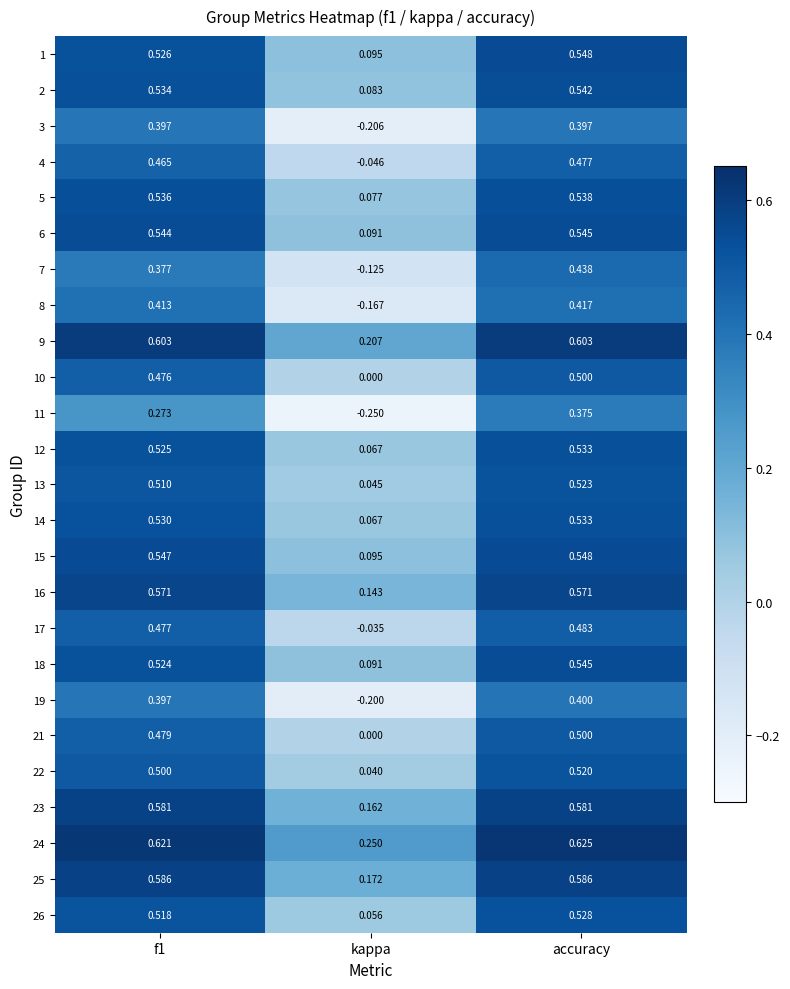

How many data points does each series have?

3